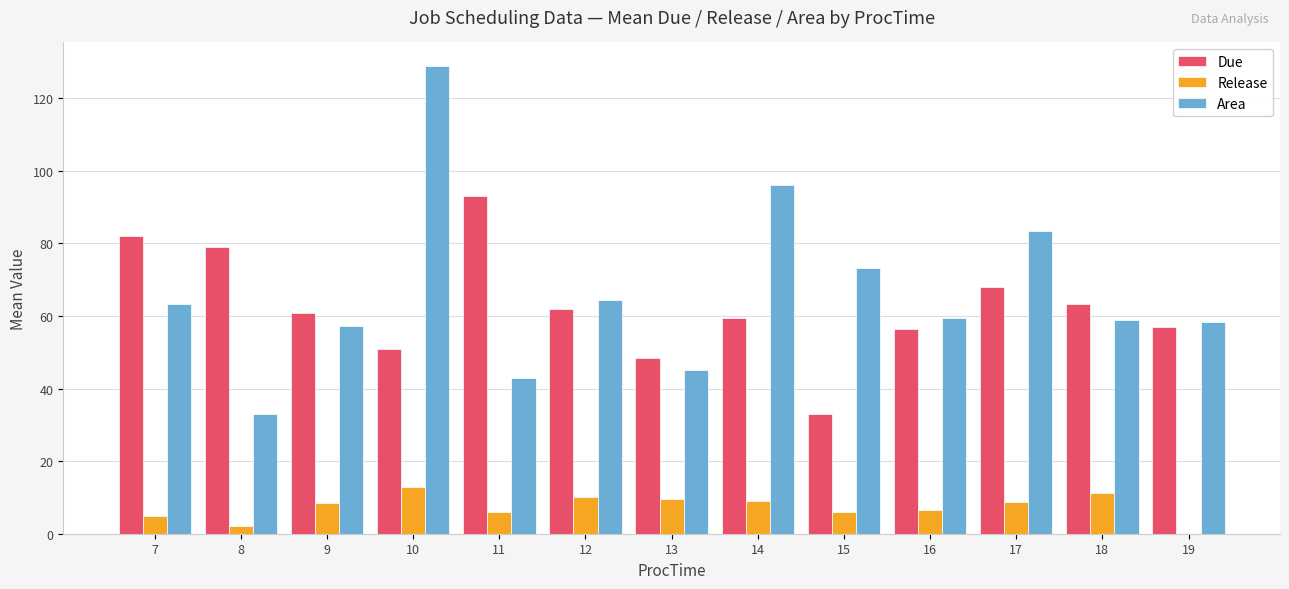

What is the approximate value of Area at 18?

59.0